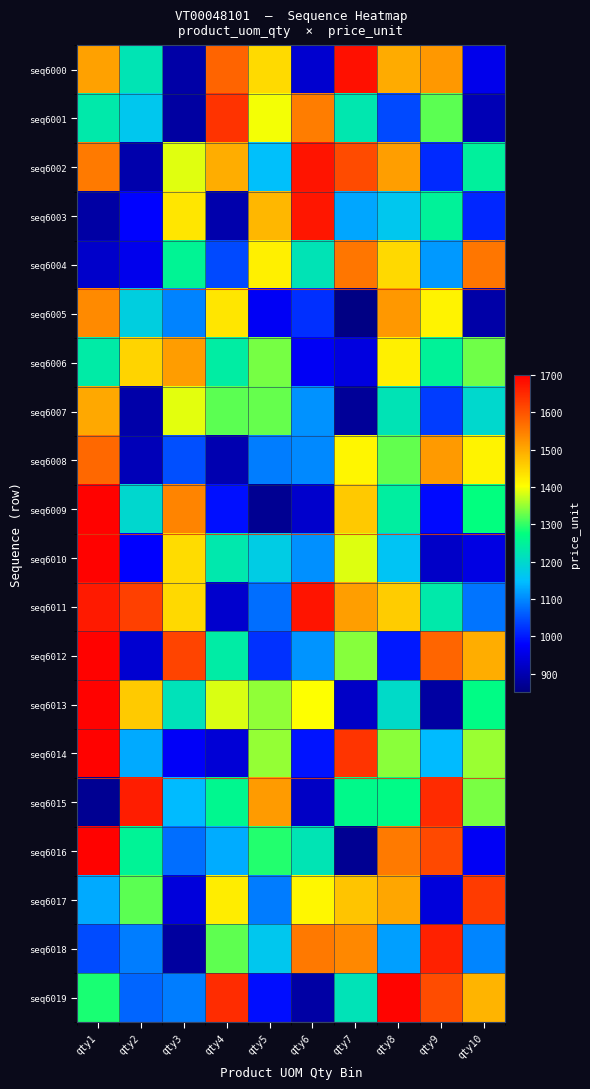

At qty5, list the series in order from smallest to largest.

seq6009, seq6005, seq6019, seq6012, seq6011, seq6017, seq6008, seq6002, seq6018, seq6010, seq6016, seq6007, seq6006, seq6013, seq6014, seq6001, seq6004, seq6000, seq6003, seq6015